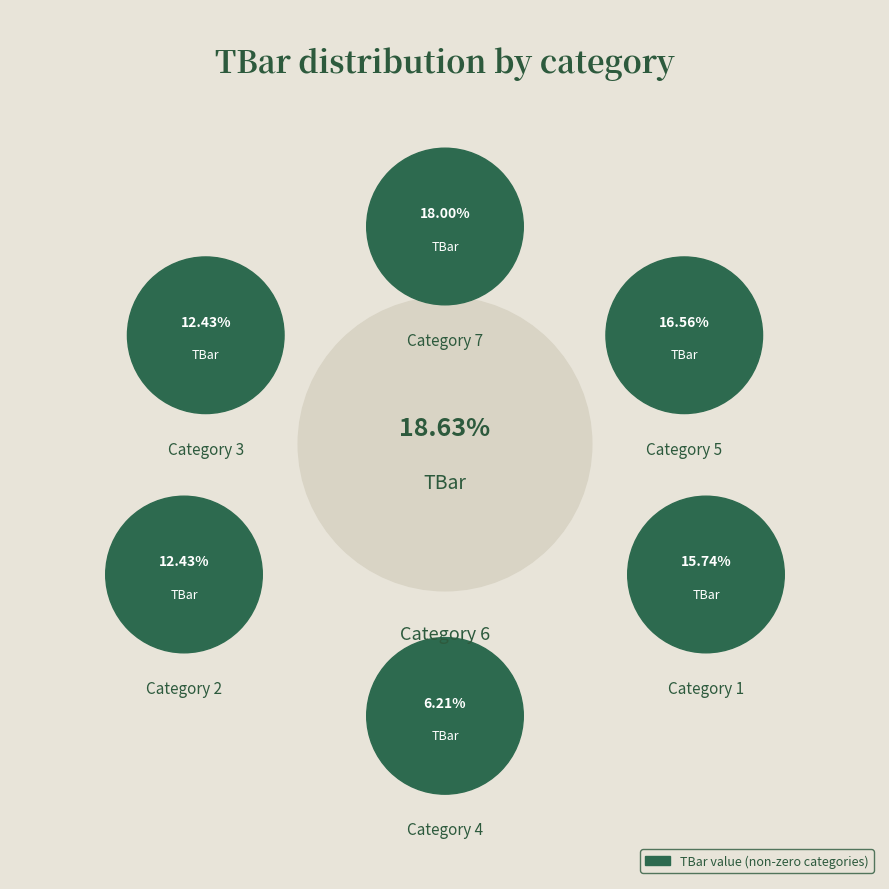

To the nearest percent, what is the average slice percentage?

14%